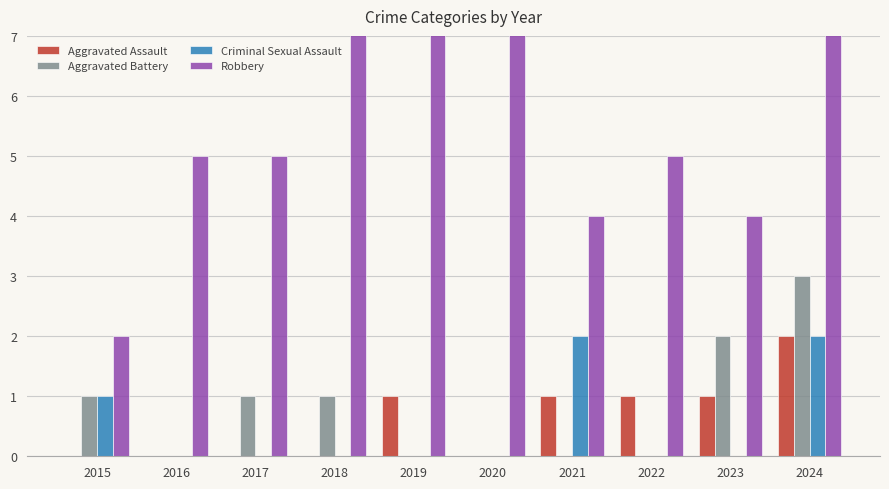

Is it true that Aggravated Battery equals 1 at 2018?

False